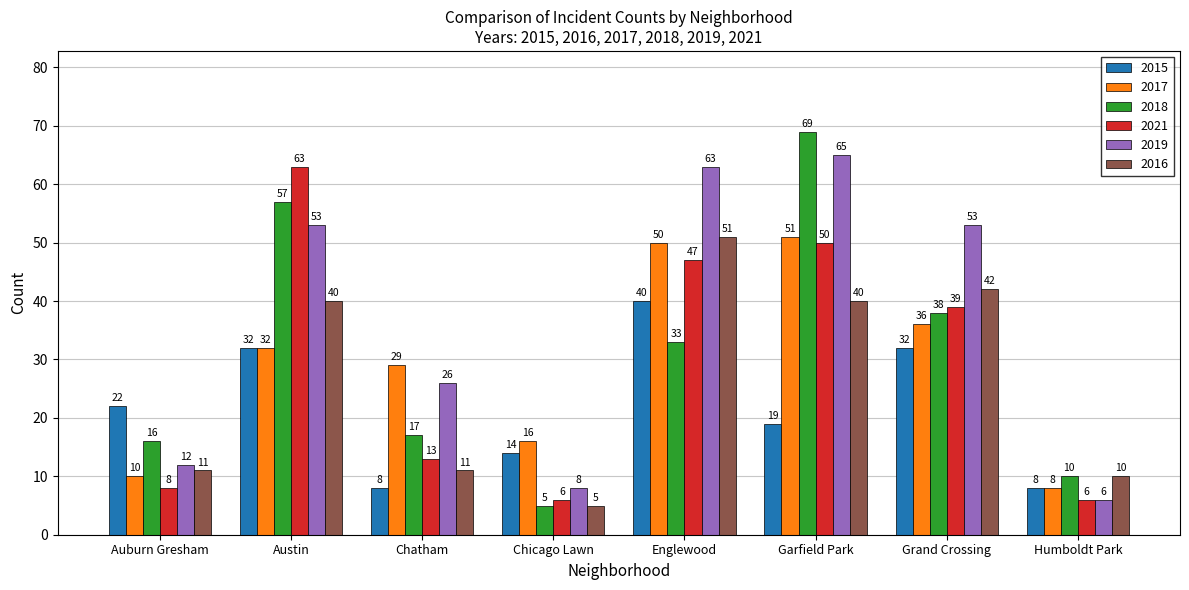

At which label does 2021 reach its peak?

Austin